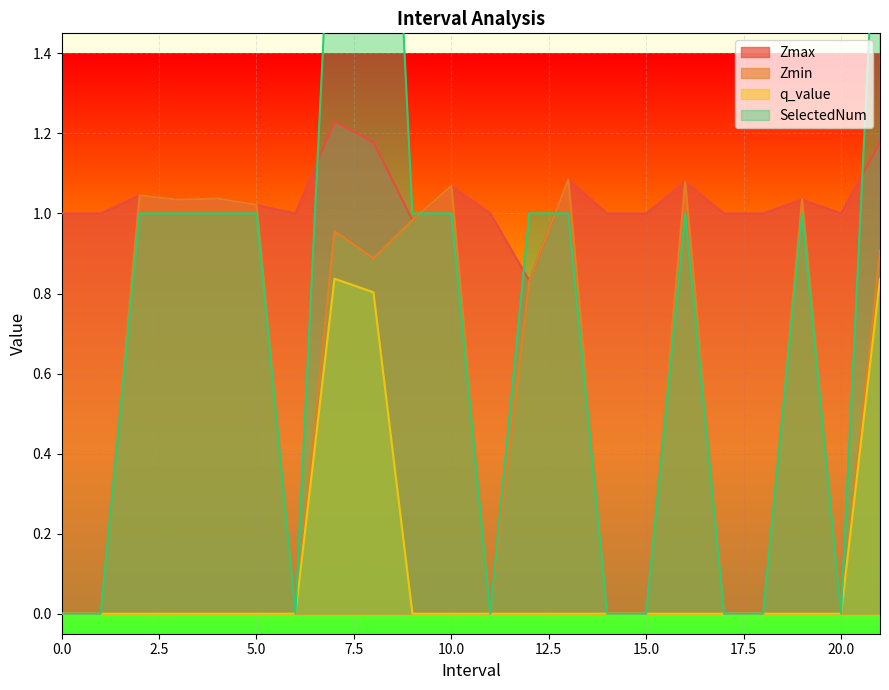

Reading left to right, transcribe all the data shown in this chart.

Zmax: 0=1.0	1=1.0	2=1.0	3=1.0	4=1.0	5=1.0	6=1.0	7=1.2	8=1.2	9=1.0	10=1.1	11=1.0	12=0.8	13=1.1	14=1.0	15=1.0	16=1.1	17=1.0	18=1.0	19=1.0	20=1.0	21=1.2
Zmin: 0=0.0	1=0.0	2=1.0	3=1.0	4=1.0	5=1.0	6=0.0	7=1.0	8=0.9	9=1.0	10=1.1	11=0.0	12=0.8	13=1.1	14=0.0	15=0.0	16=1.1	17=0.0	18=0.0	19=1.0	20=0.0	21=0.9
q_value: 0=0.0	1=0.0	2=0.0	3=0.0	4=0.0	5=0.0	6=0.0	7=0.8	8=0.8	9=0.0	10=0.0	11=0.0	12=0.0	13=0.0	14=0.0	15=0.0	16=0.0	17=0.0	18=0.0	19=0.0	20=0.0	21=0.8
SelectedNum: 0=0.0	1=0.0	2=1.0	3=1.0	4=1.0	5=1.0	6=0.0	7=2.0	8=3.0	9=1.0	10=1.0	11=0.0	12=1.0	13=1.0	14=0.0	15=0.0	16=1.0	17=0.0	18=0.0	19=1.0	20=0.0	21=2.0